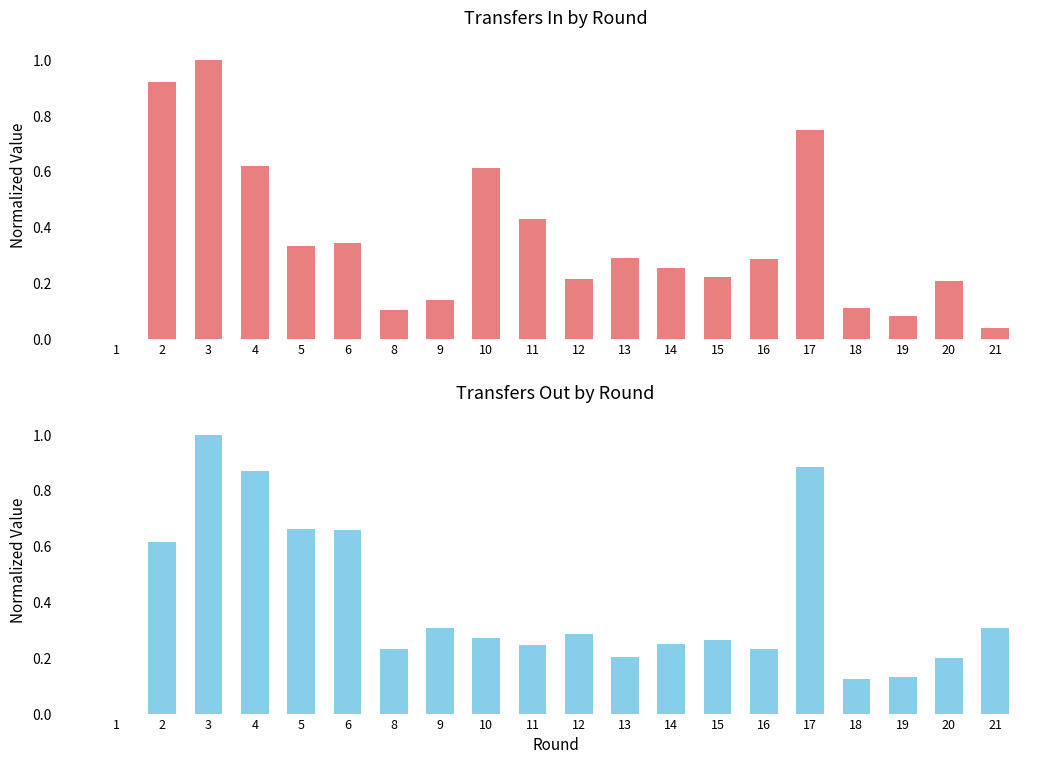

True or false: transfers_out has a value of 0.0 at 20.

False